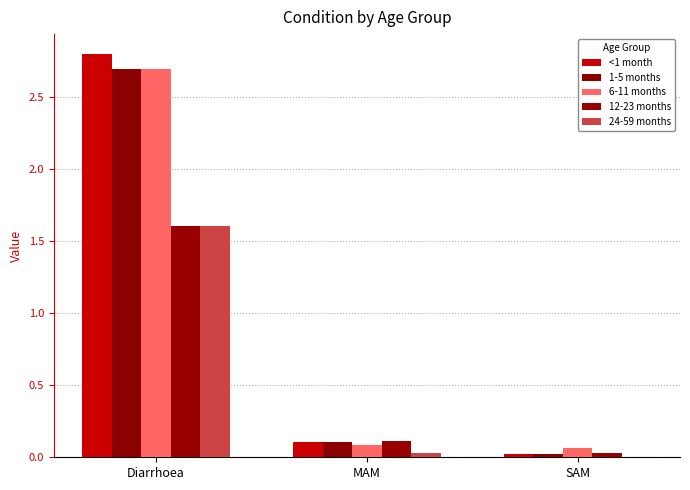

Which series has the largest total across all categories?

<1 month